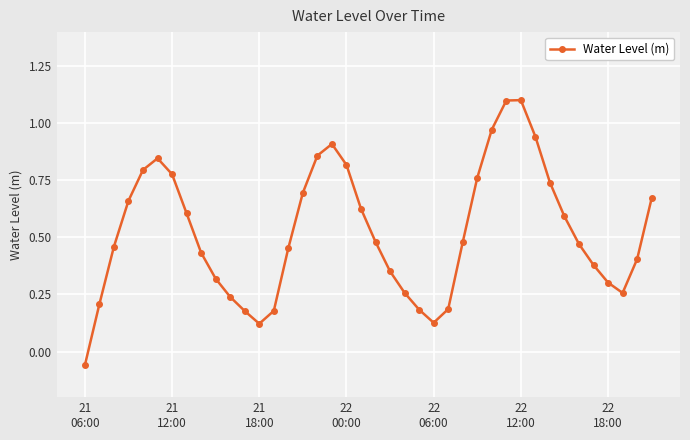

What is the difference between the maximum and minimum values?

1.2